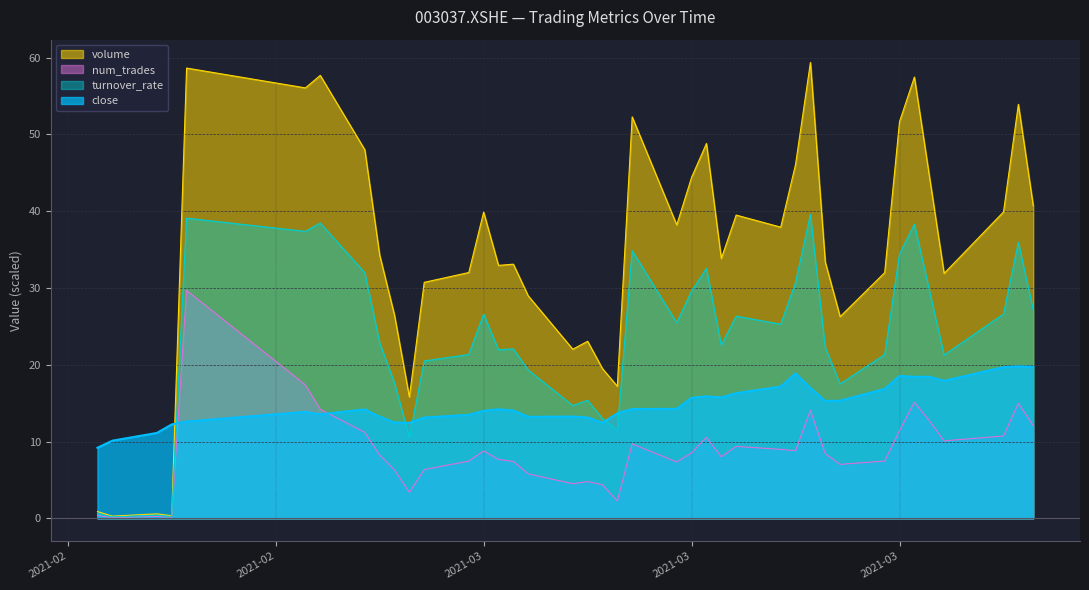

What is the difference between the close values at 2021-03-11 and 2021-02-10?

1.1